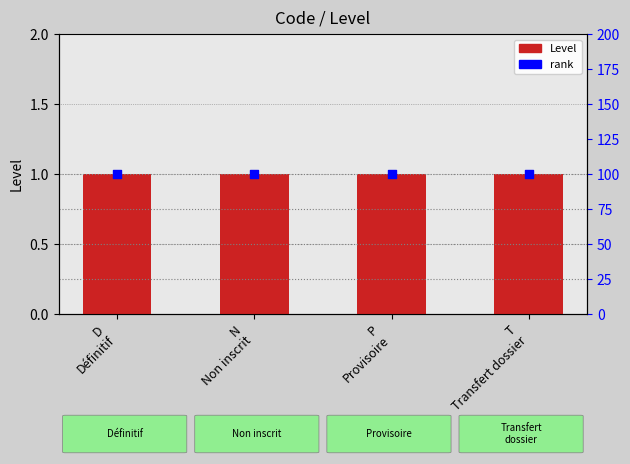

Which series reaches the maximum Y coordinate?

rank